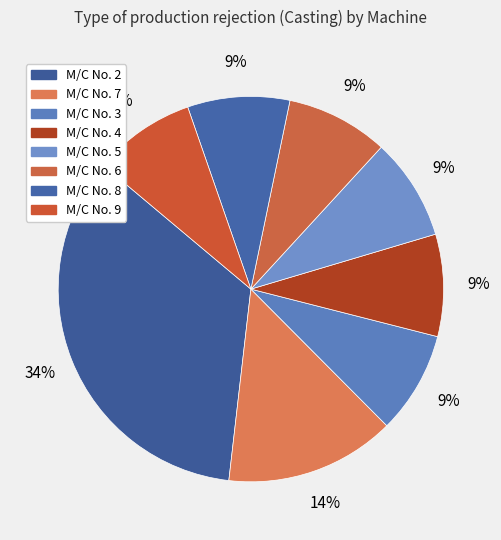

Is it true that M/C No. 9 is 1% of the pie?

False